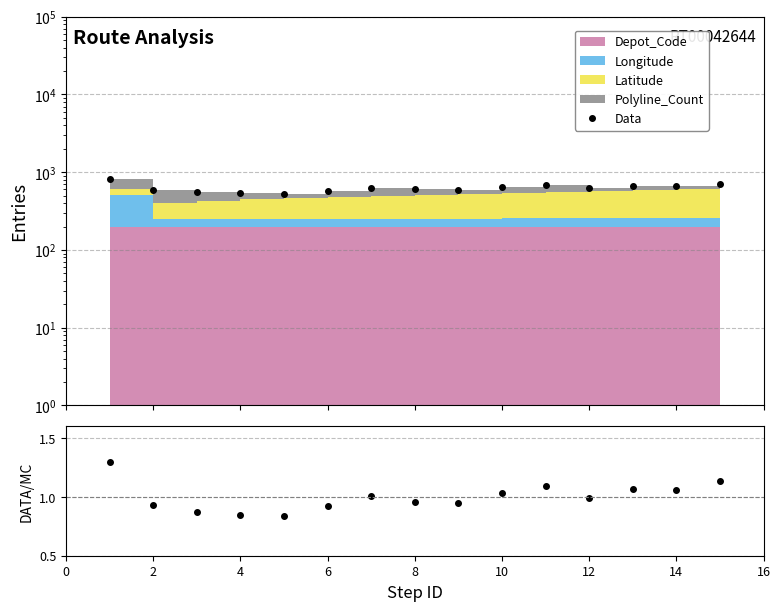

Reading left to right, list all the values displayed in this chart.

Data: 815.9	586.5	548.7	532.5	528.7	579.3	633.8	599.8	595.8	651.8	687.8	623.8	669.8	665.8	711.8
Ratio: 1.3	0.9	0.9	0.8	0.8	0.9	1.0	1.0	0.9	1.0	1.1	1.0	1.1	1.1	1.1